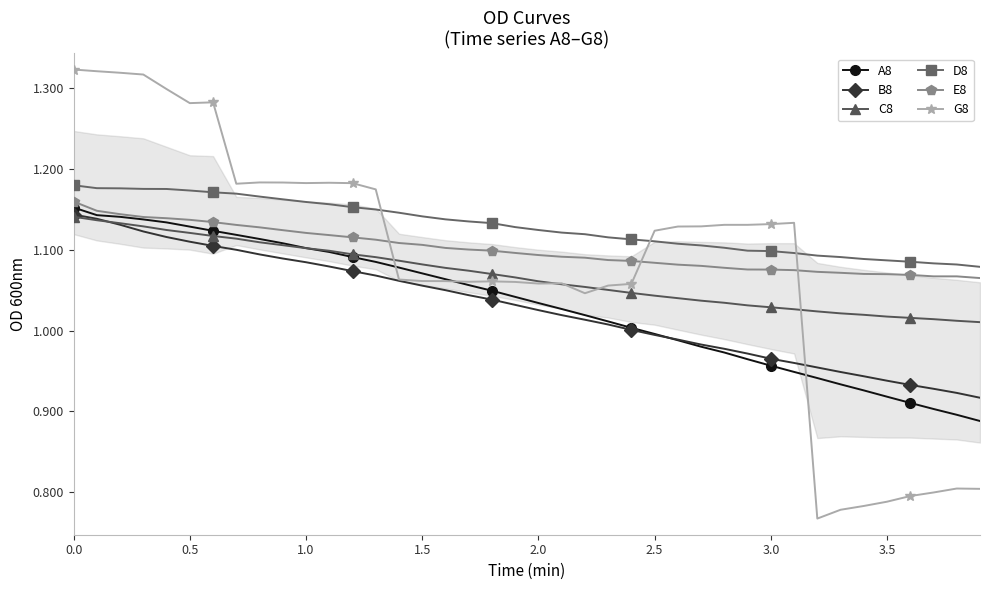

What is the difference between the second highest and second lowest values in the G8 series?

0.5